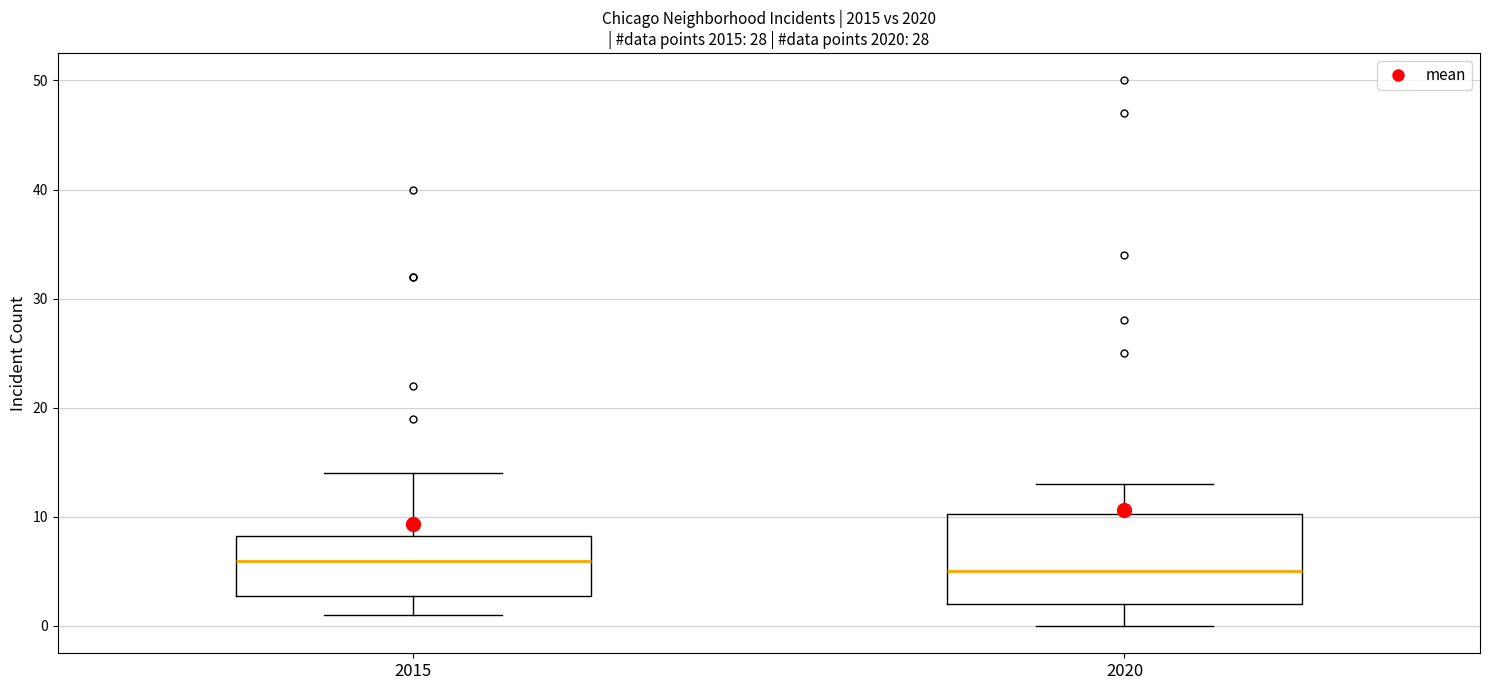

Reading left to right, transcribe this box plot: for each box, give where its median line is, the range the box spans, and where its two whiskers end, as read against the y-axis. The values are not printed on the chart, so give them approximately, as read against the axis.

2015: median 6, box 3 to 8, whiskers 1 to 14
2020: median 5, box 2 to 10, whiskers 0 to 13